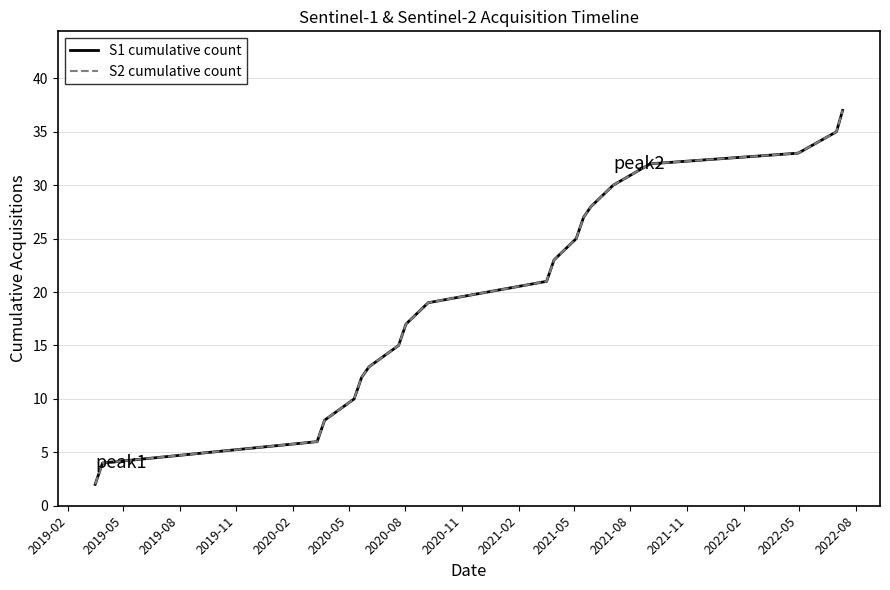

What is the minimum value shown in the chart?

2